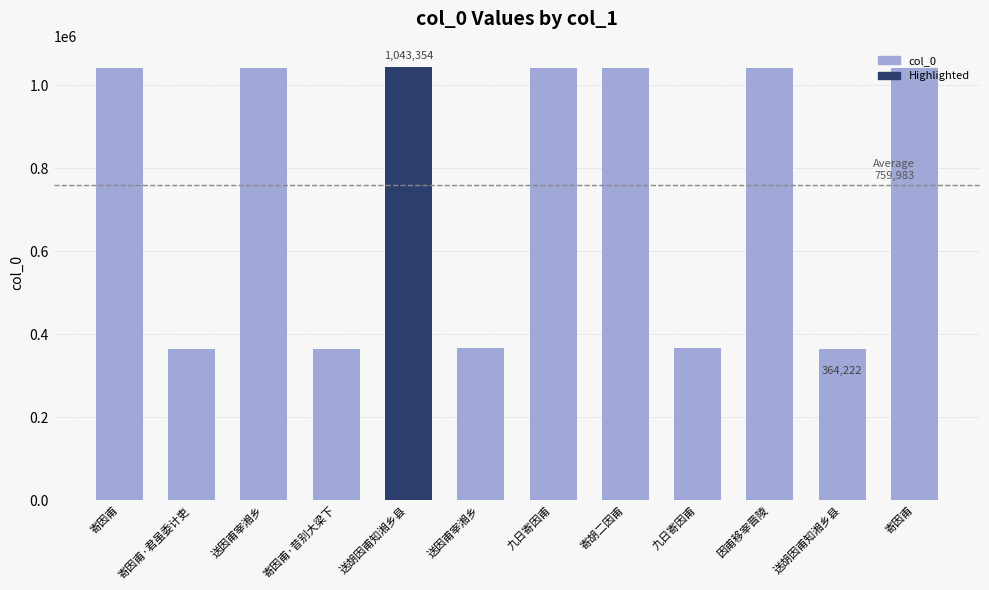

Are the bars horizontal?

No